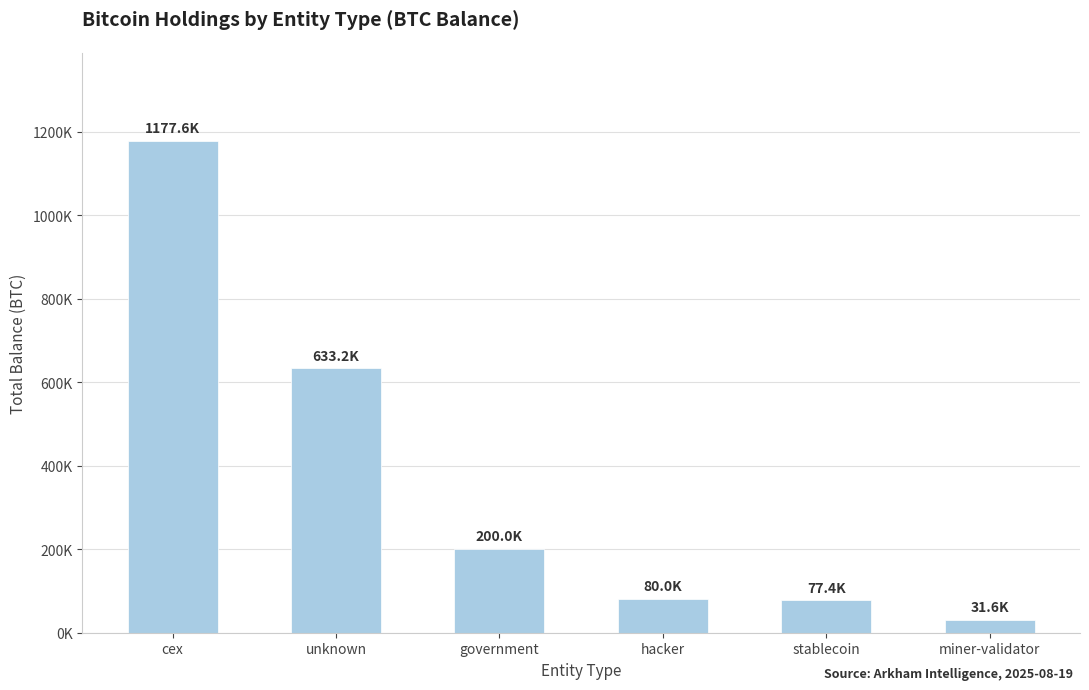

What is the change in value from unknown to hacker?

-553218.9